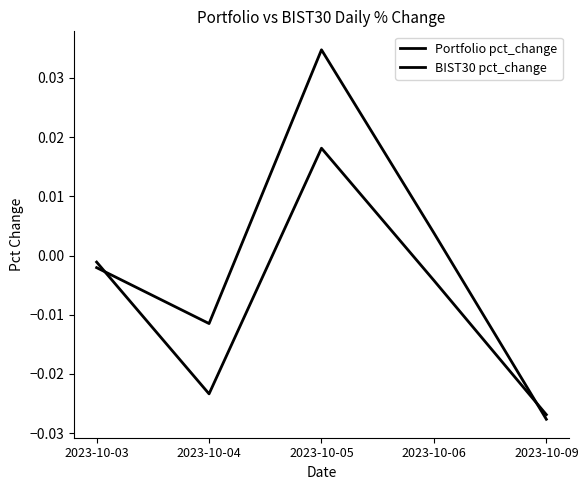

At which label does Portfolio pct_change first exceed 0?

2023-10-05